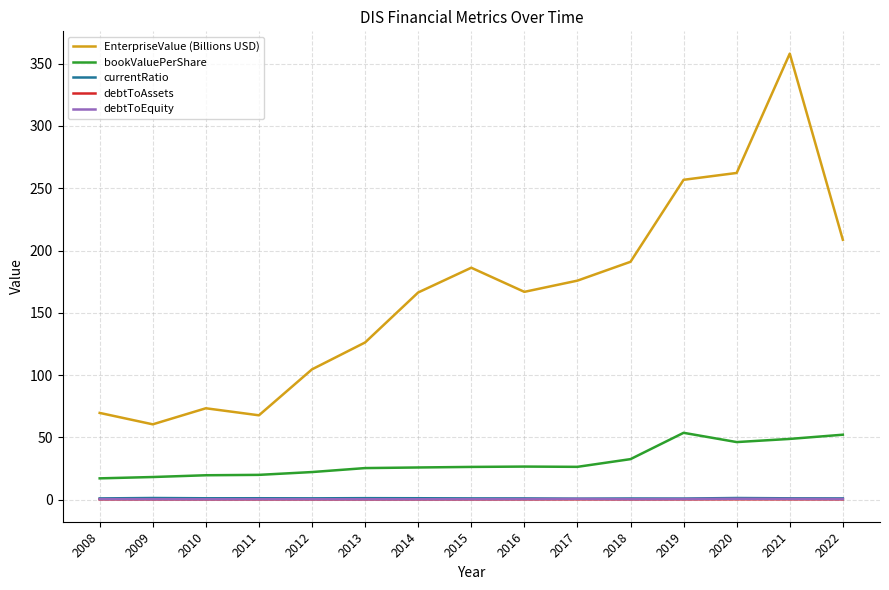

What are all the series names shown in the legend?

EnterpriseValue (Billions USD), bookValuePerShare, currentRatio, debtToAssets, debtToEquity